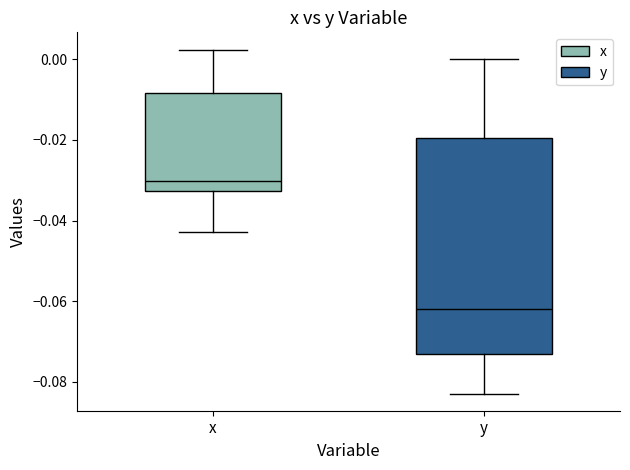

Reading left to right, read every box against the y-axis: the position of its median line, the range the box covers, and the ends of its whiskers. The values are not printed on the chart, so give them approximately, as read against the axis.

x: median -0.030, box -0.032 to -0.008, whiskers -0.042 to 0.002
y: median -0.062, box -0.074 to -0.020, whiskers -0.082 to 0.000